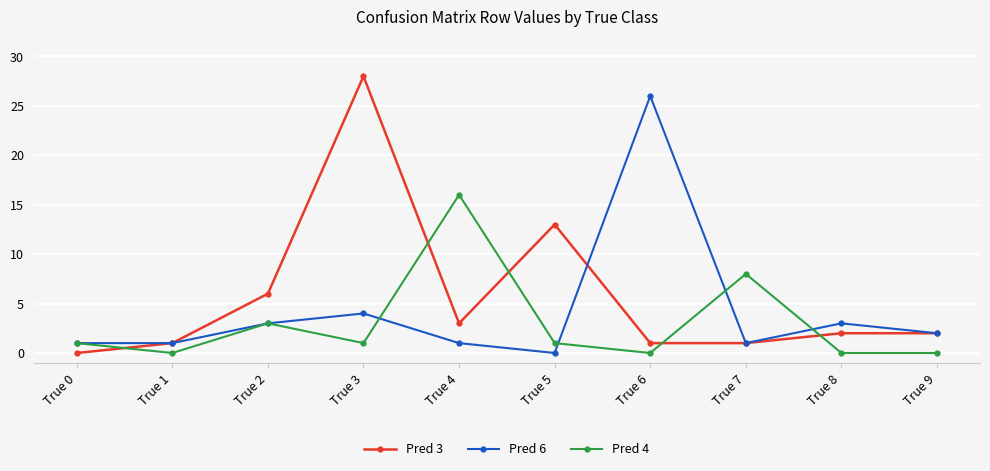

Is it true that Pred 6 equals 0 at True 5?

True